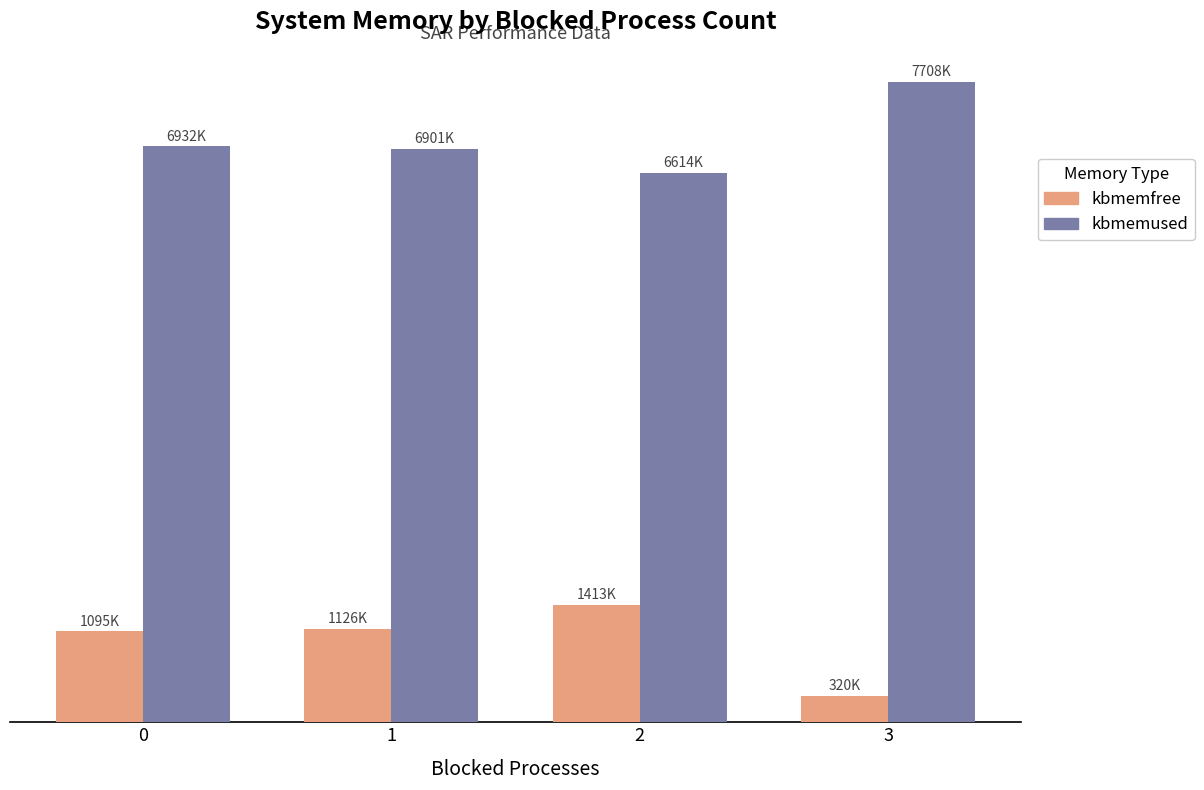

What is the value of the kbmemfree bar at the 3rd from the left?

1413612